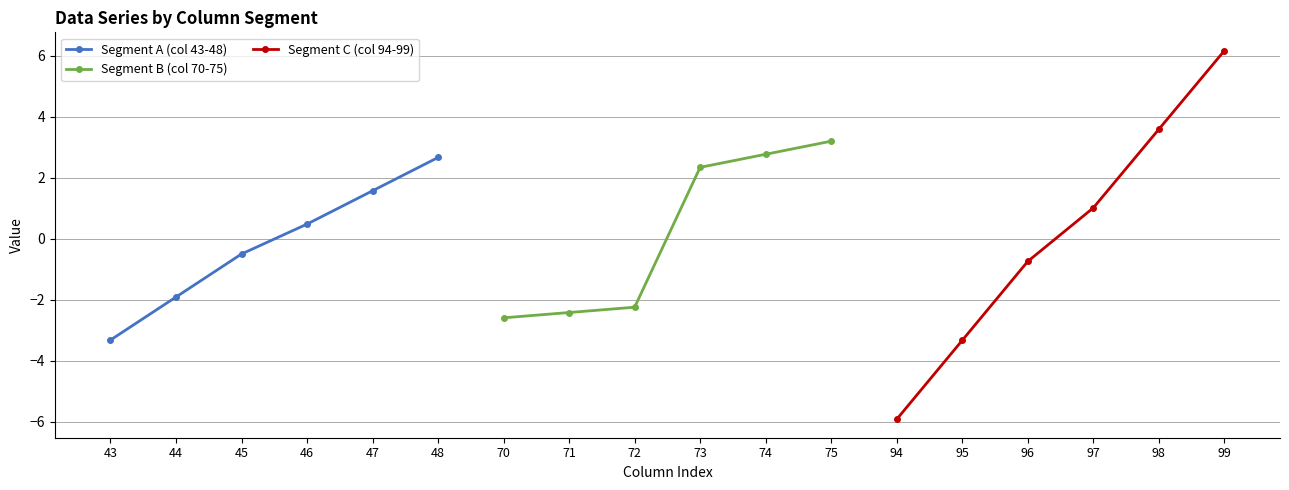

What is the difference between the maximum and minimum values in the Segment B (col 70-75) series?

5.8